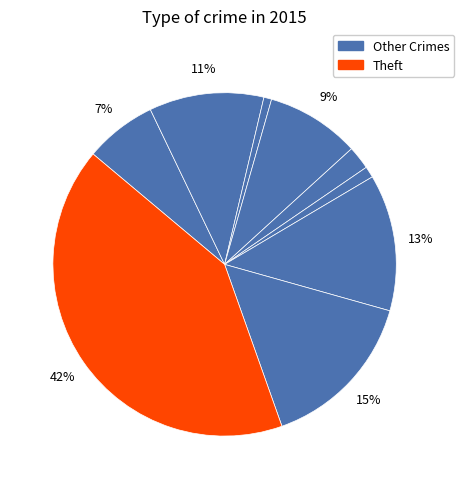

How many slices are in this pie chart?

9